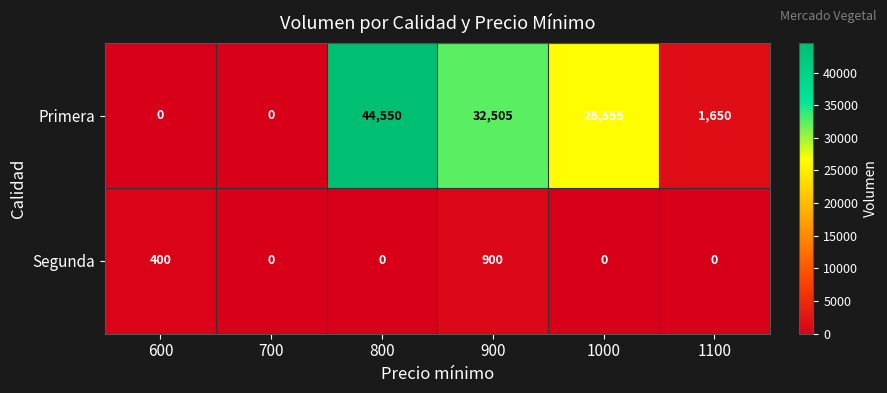

Reading left to right, list all the values displayed in this chart.

Primera: 600=0	700=0	800=44550	900=32505	1000=26555	1100=1650
Segunda: 600=400	700=0	800=0	900=900	1000=0	1100=0